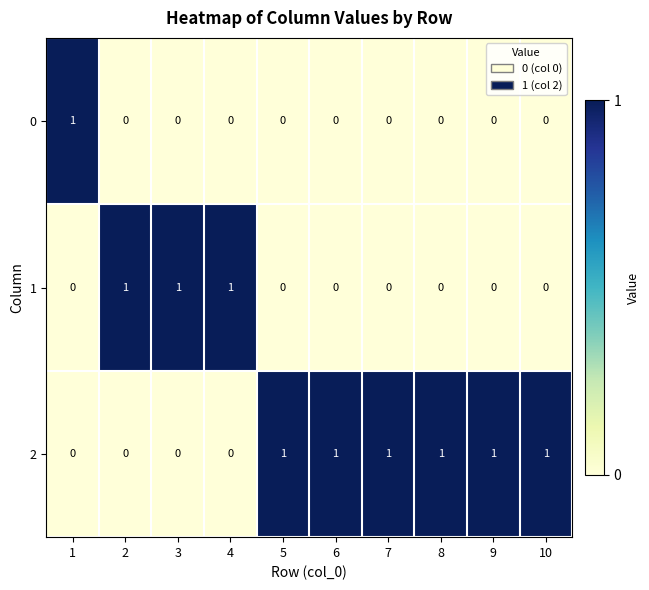

How many data points does each series have?

10